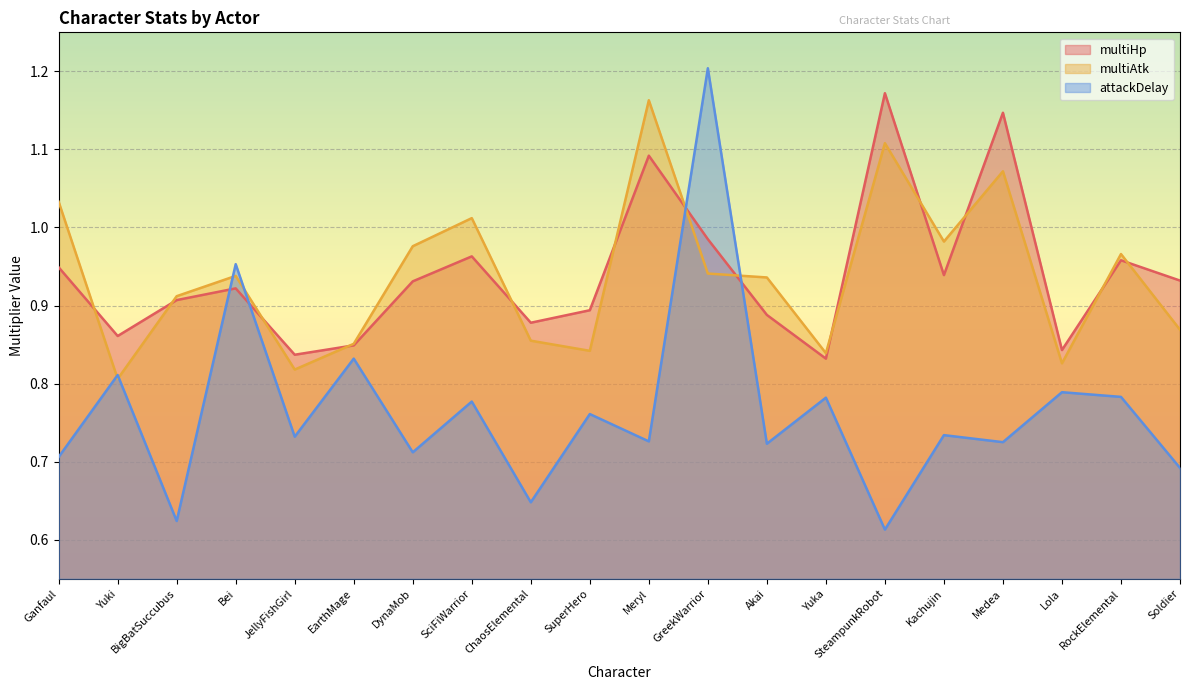

Reading left to right, list all the values displayed in this chart.

multiHp: 0.9	0.9	0.9	0.9	0.8	0.8	0.9	1.0	0.9	0.9	1.1	1.0	0.9	0.8	1.2	0.9	1.1	0.8	1.0	0.9
multiAtk: 1.0	0.8	0.9	0.9	0.8	0.9	1.0	1.0	0.9	0.8	1.2	0.9	0.9	0.8	1.1	1.0	1.1	0.8	1.0	0.9
attackDelay: 0.7	0.8	0.6	1.0	0.7	0.8	0.7	0.8	0.6	0.8	0.7	1.2	0.7	0.8	0.6	0.7	0.7	0.8	0.8	0.7